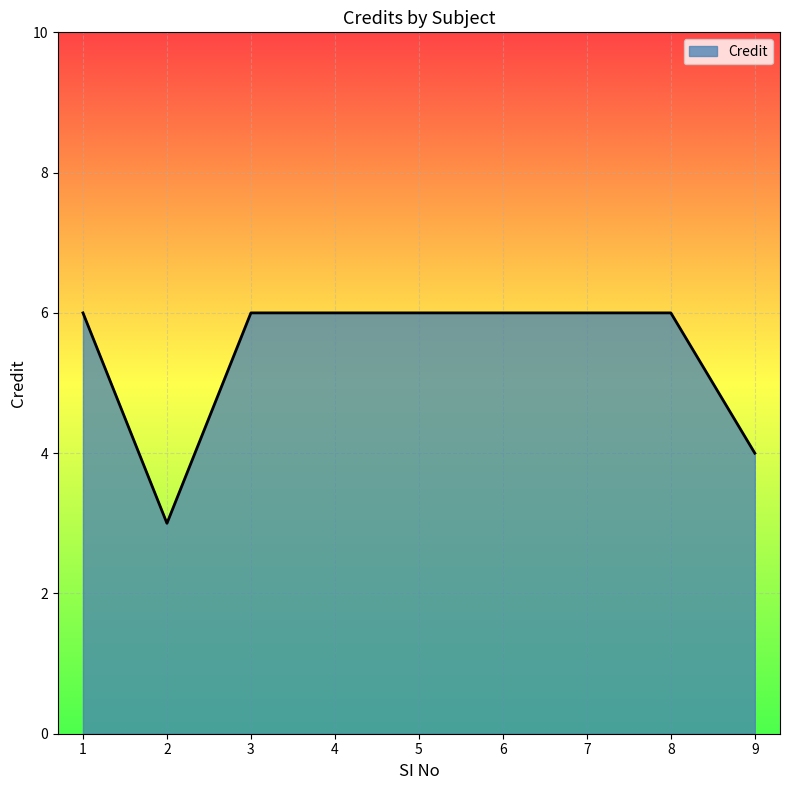

The chart shows a value of 6 at 7. True or false?

True